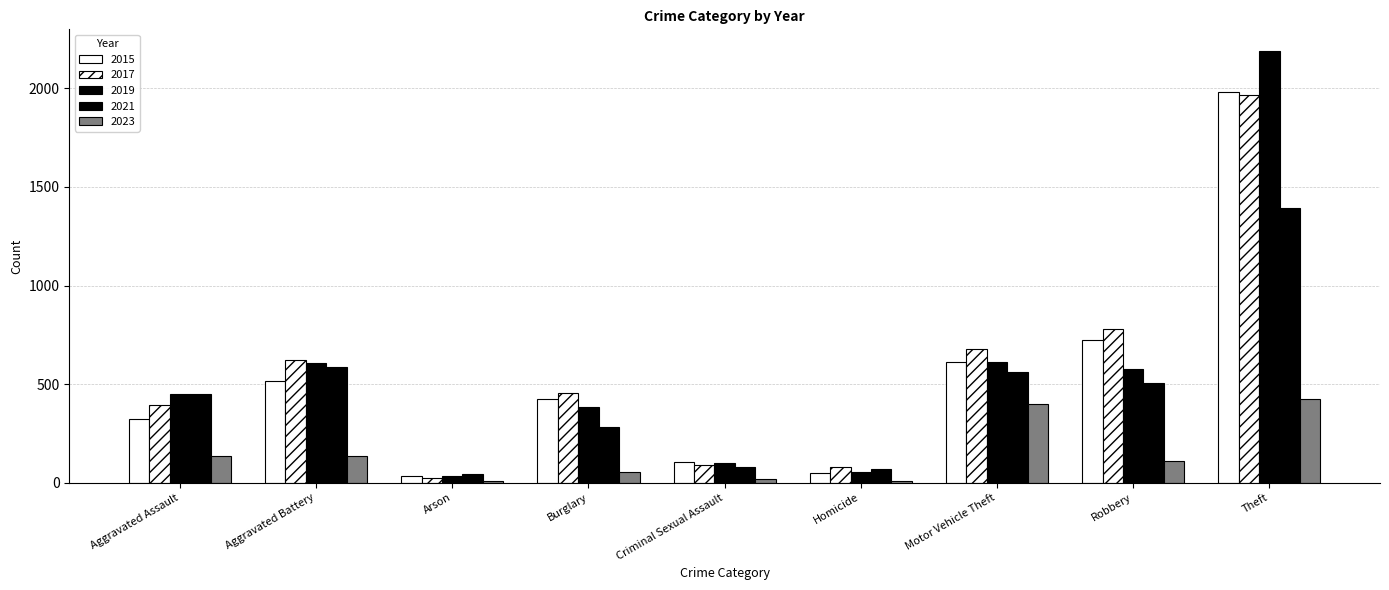

Which series has the widest spread of values?

2019